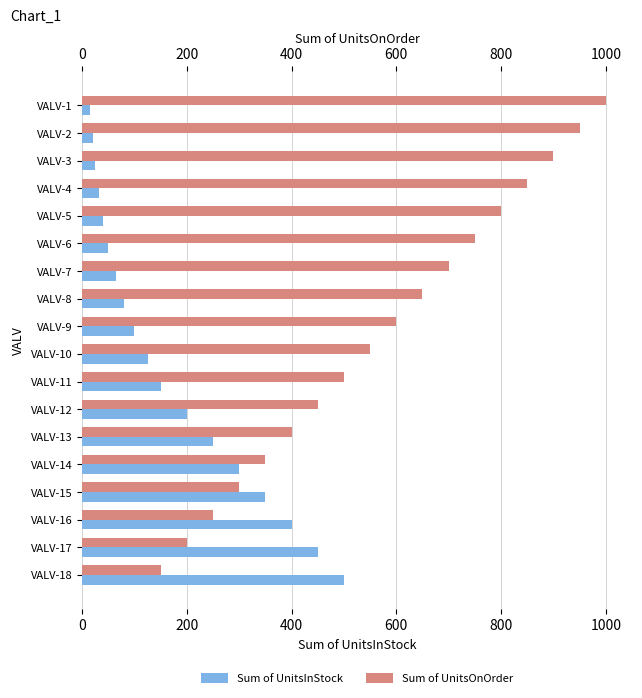

Reading right to left, extract all data points from this chart.

Sum of UnitsInStock: 500	450	400	350	300	250	200	150	125	100	80	65	50	40	32	25	20	15
Sum of UnitsOnOrder: 150	200	250	300	350	400	450	500	550	600	650	700	750	800	850	900	950	1000